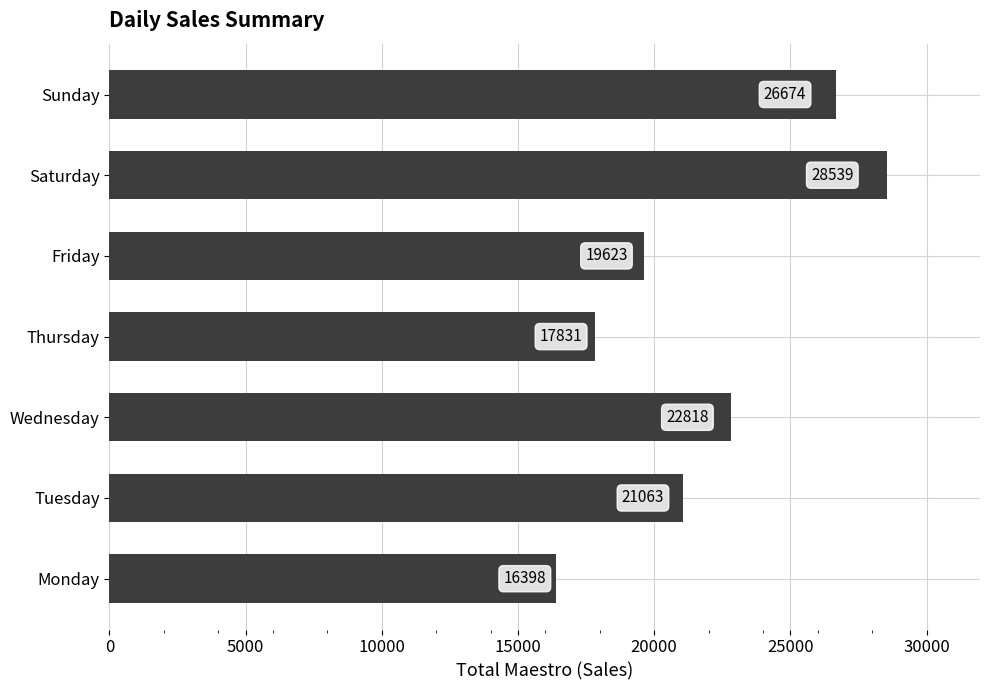

The chart shows a value of 16398.0 at Monday. True or false?

True